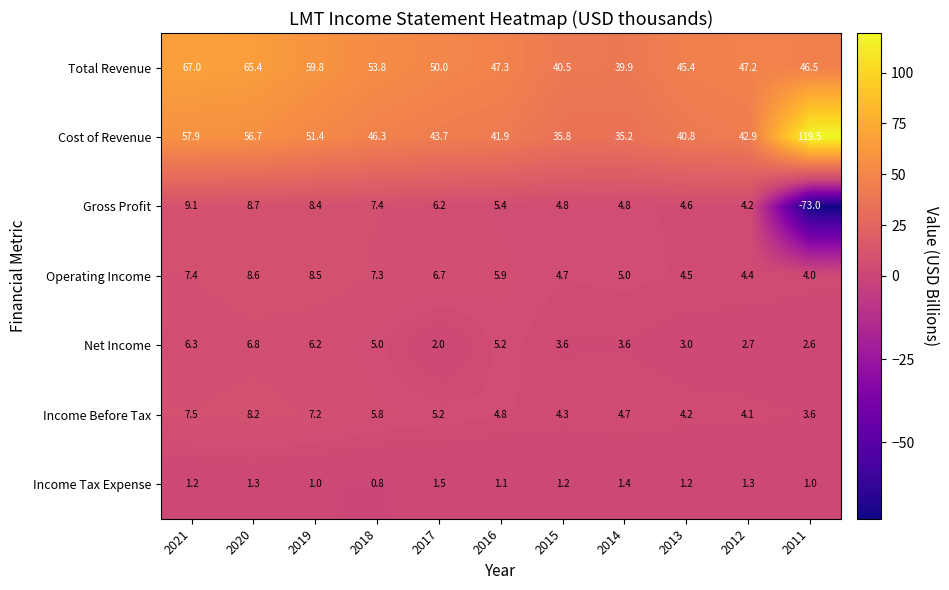

How many series are shown in this chart?

7